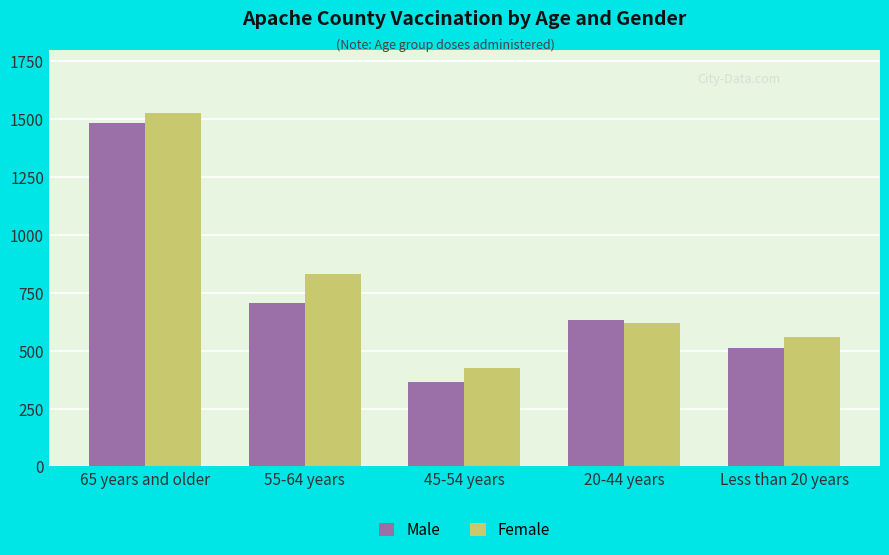

List the series in order of their overall mean, lowest first.

Male, Female